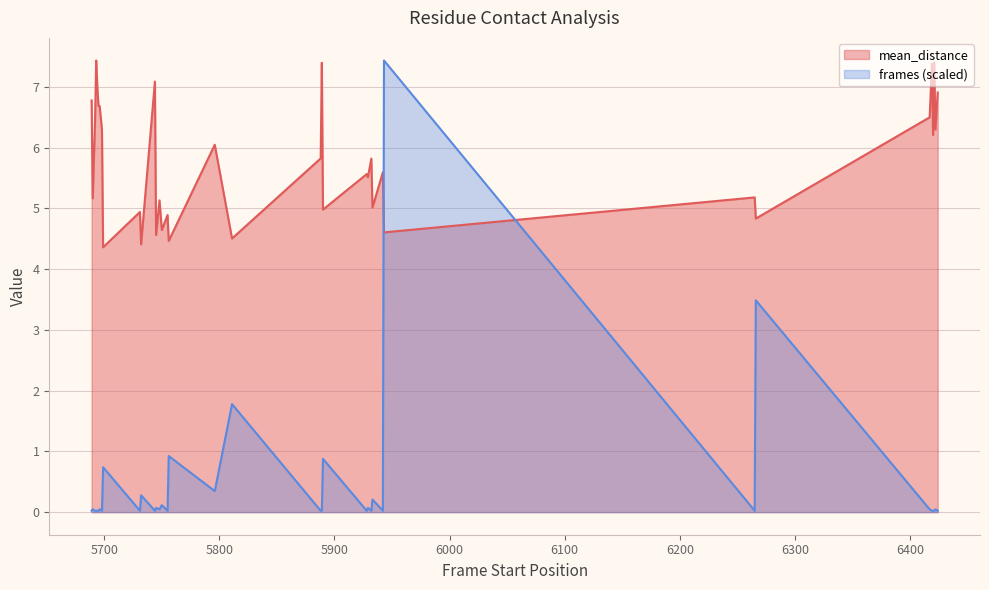

Reading left to right, transcribe all the data shown in this chart.

mean_distance: 6.8	5.2	6.5	7.4	7.0	6.7	6.7	6.3	4.4	4.9	4.4	7.1	4.6	5.1	4.6	4.9	4.5	6.0	4.5	5.8	7.4	5.0	5.6	5.5	5.8	5.0	5.6	4.6	5.2	4.8	6.5	7.4	6.2	7.4	6.3	6.9
frames: 0.0	0.0	0.0	0.0	0.0	0.0	0.0	0.0	0.7	0.0	0.3	0.0	0.1	0.0	0.1	0.0	0.9	0.3	1.8	0.0	0.0	0.9	0.0	0.1	0.0	0.2	0.0	7.4	0.0	3.5	0.0	0.0	0.0	0.0	0.0	0.0